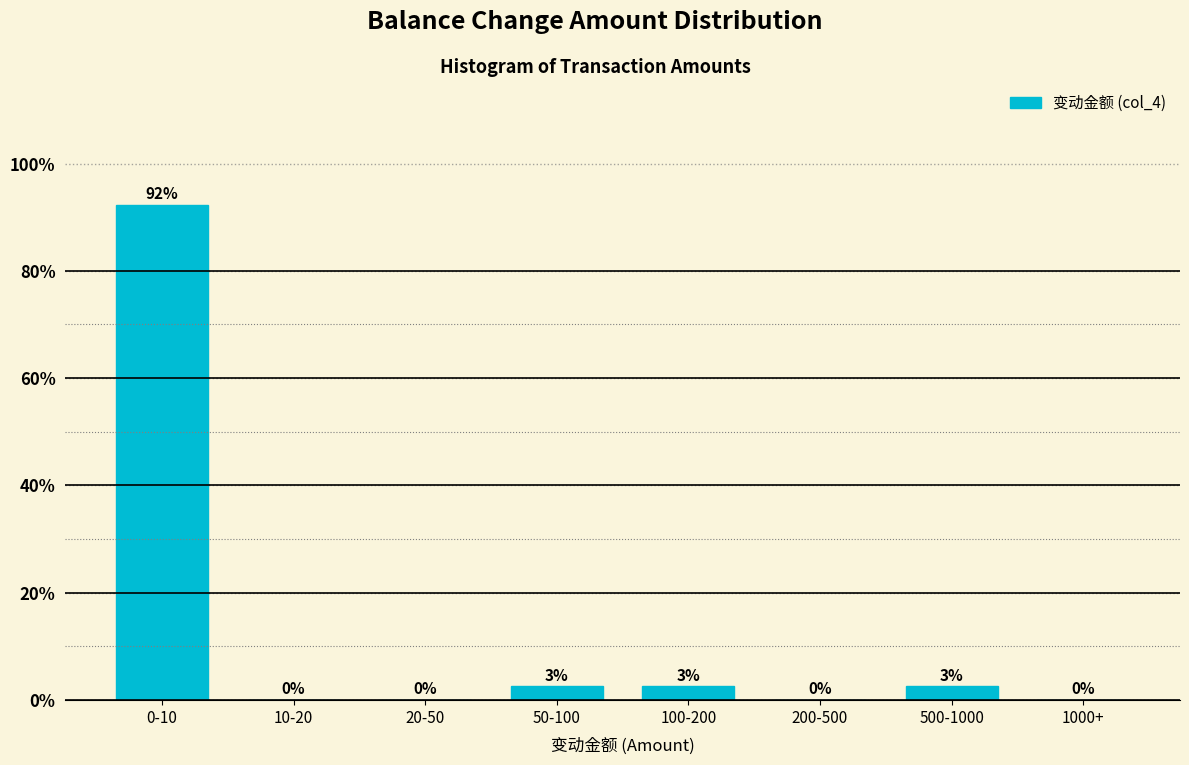

Which has a higher value, 0-10 or 50-100?

0-10